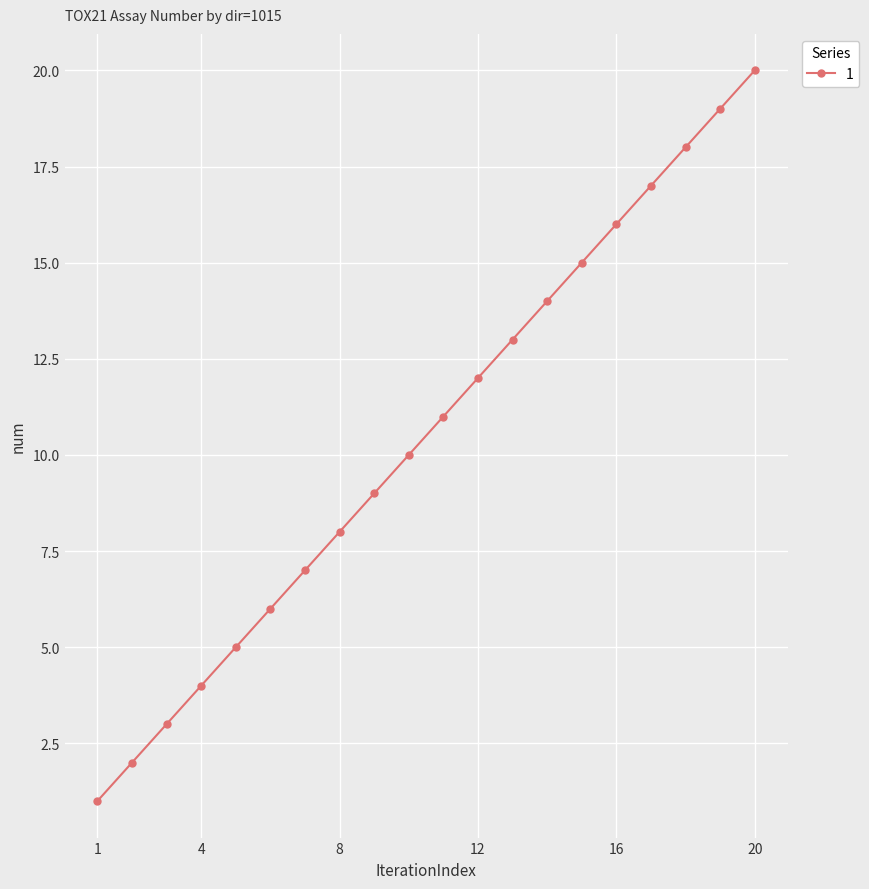

What is the maximum value shown in the chart?

20